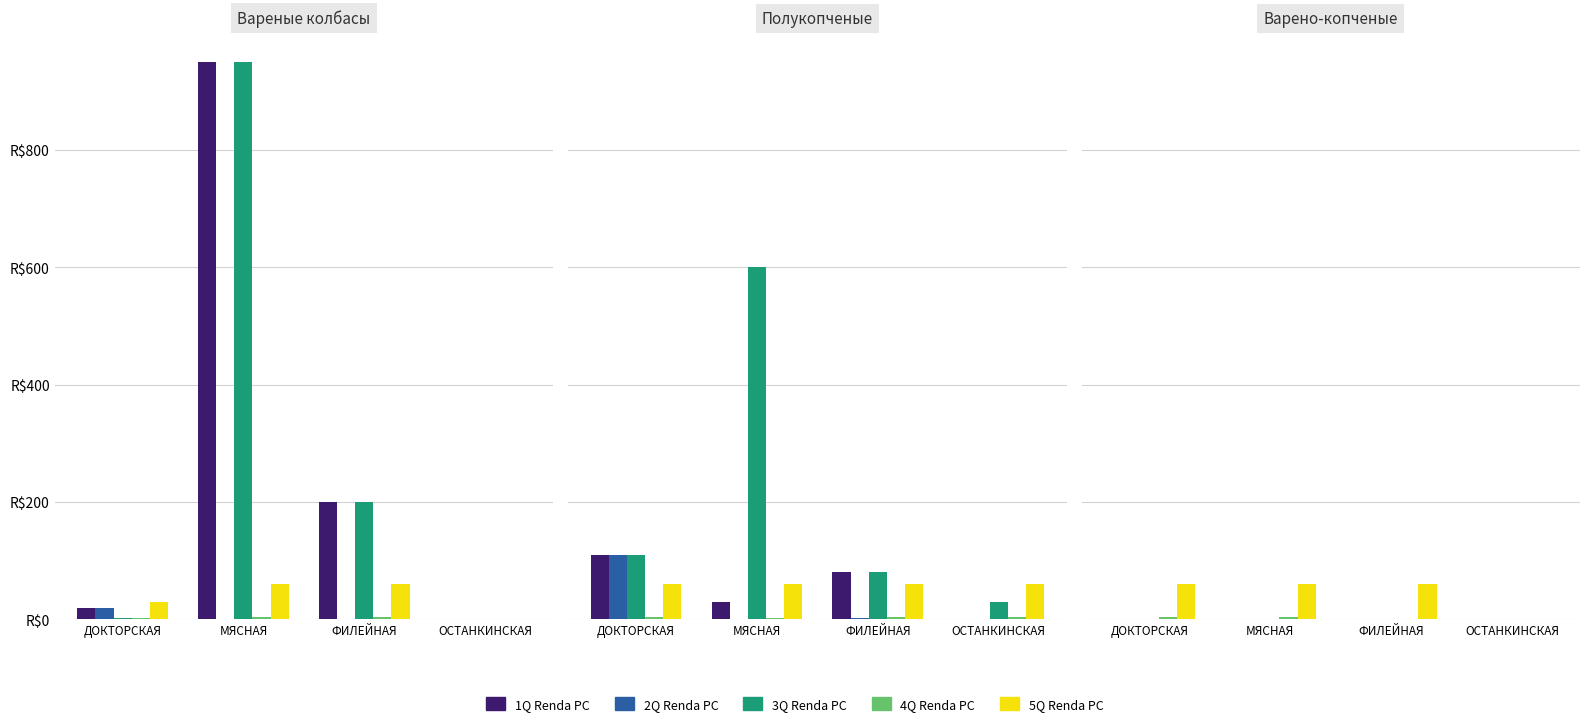

What is the average value of the 5Q Renda PC series?

45